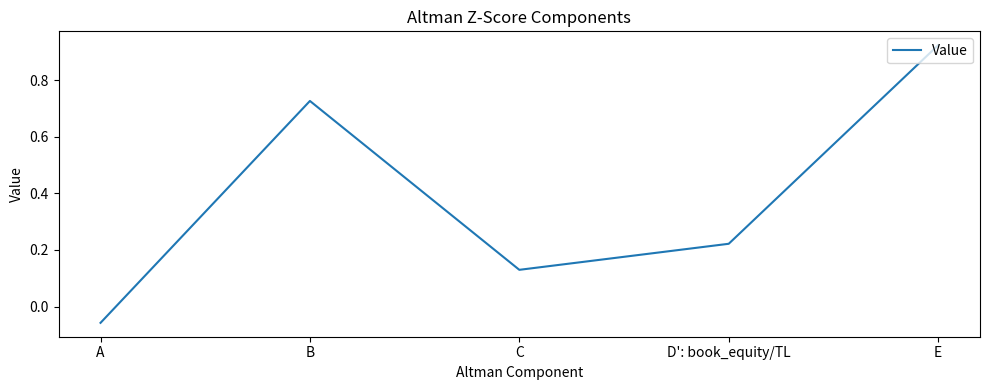

Between C and E, which is larger?

E